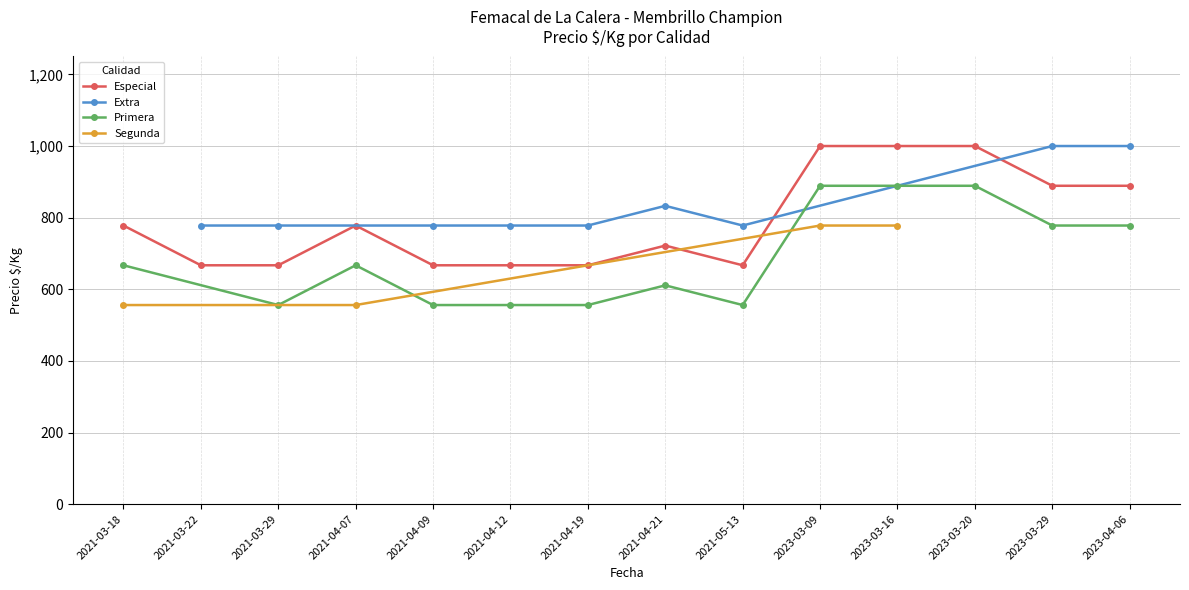

At which category does Especial reach its first local peak?

2021-04-07